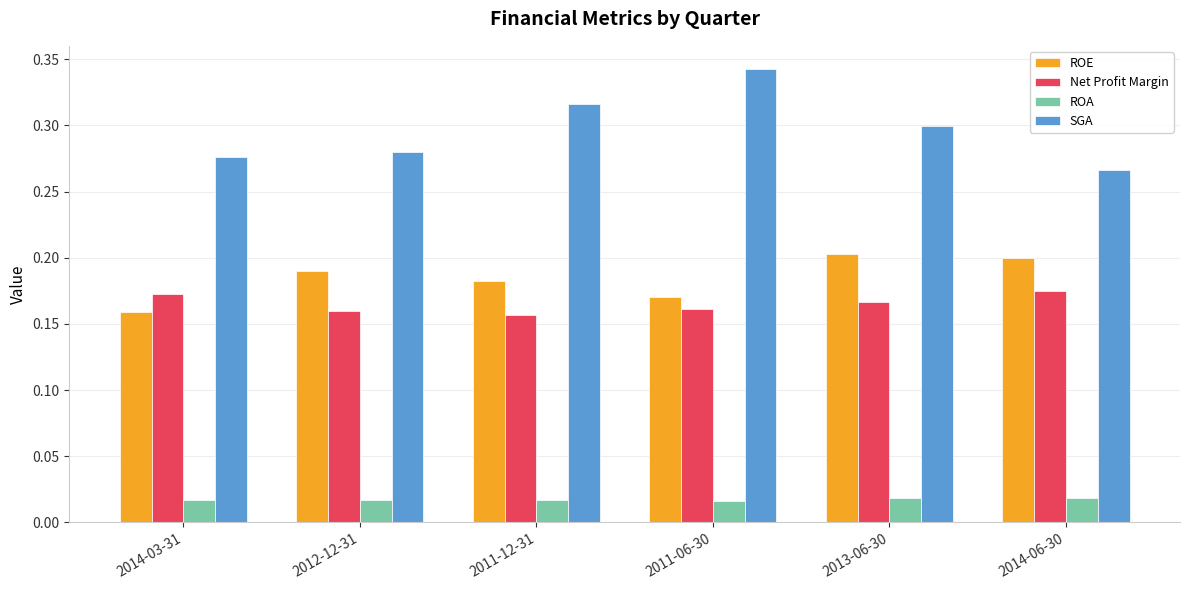

The Net Profit Margin series shows 0.0 at 2013-06-30. True or false?

False